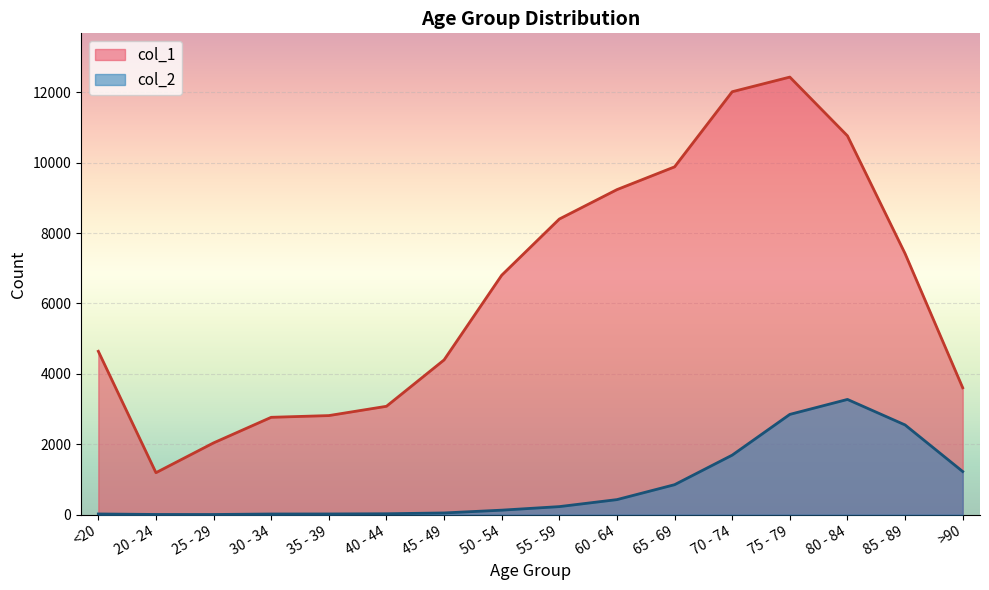

Reading left to right, extract all data points from this chart.

col_1: 4641	1191	2038	2765	2814	3078	4396	6803	8400	9236	9883	12018	12434	10764	7417	3604
col_2: 18	4	3	17	18	24	47	126	227	426	850	1690	2848	3273	2548	1224